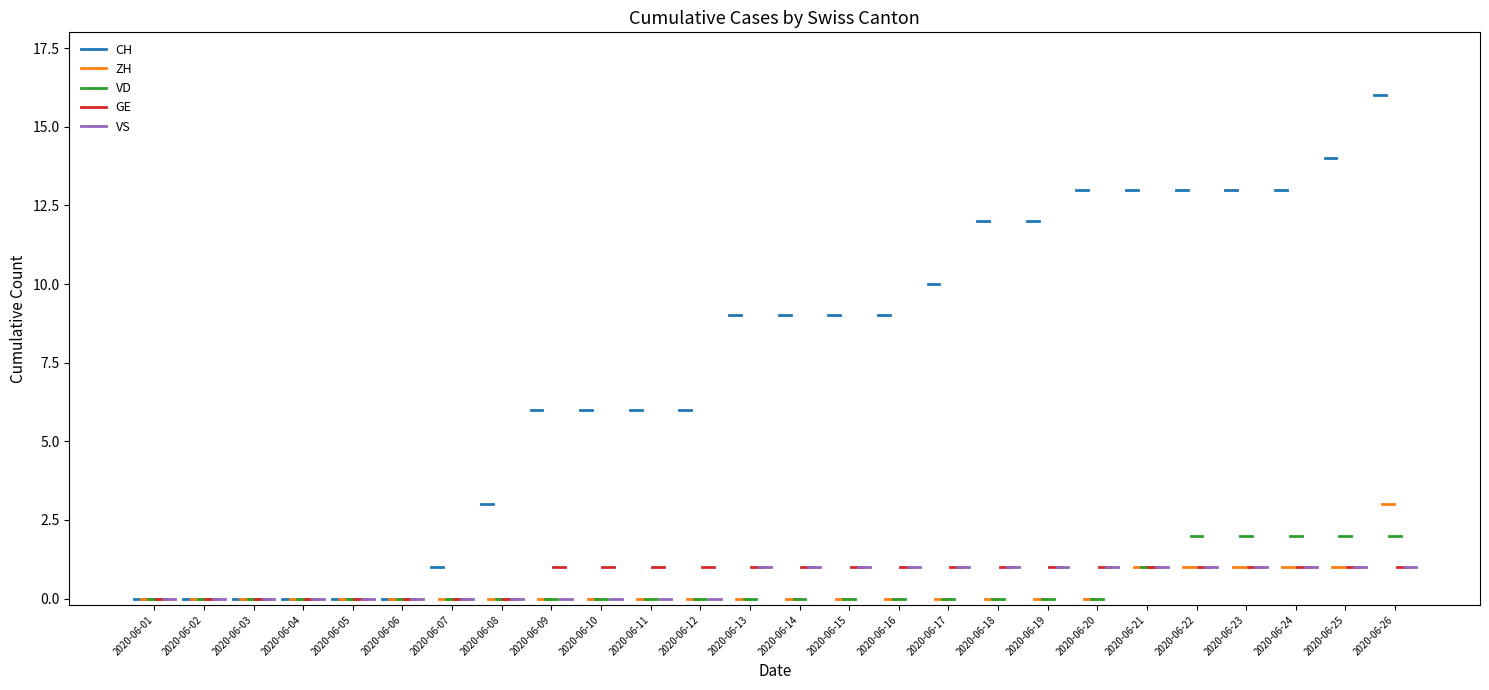

True or false: GE and ZH cross at least once.

False